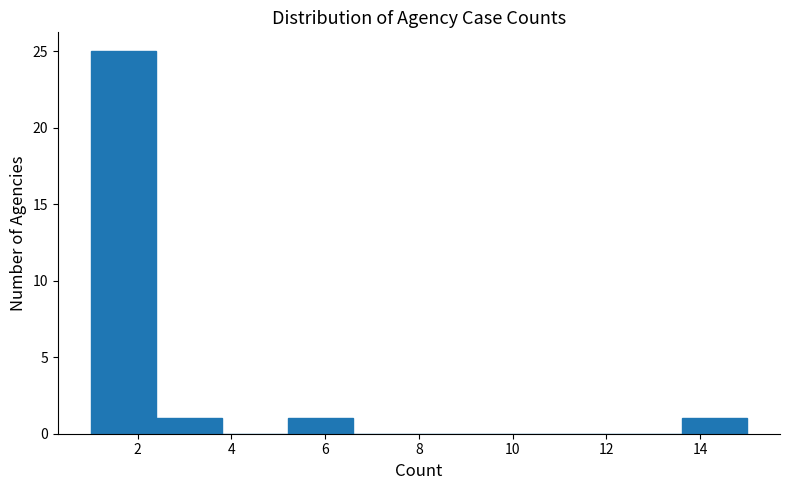

Reading left to right, transcribe this chart: for each bar, give the range it covers on the x-axis and its height. The values are not printed on the chart, so give them approximately, as read against the axis.

1.0 to 2.4: 25
2.4 to 3.8: 1
3.8 to 5.2: 0
5.2 to 6.6: 1
6.6 to 8.0: 0
8.0 to 9.4: 0
9.4 to 10.8: 0
10.8 to 12.2: 0
12.2 to 13.6: 0
13.6 to 15.0: 1